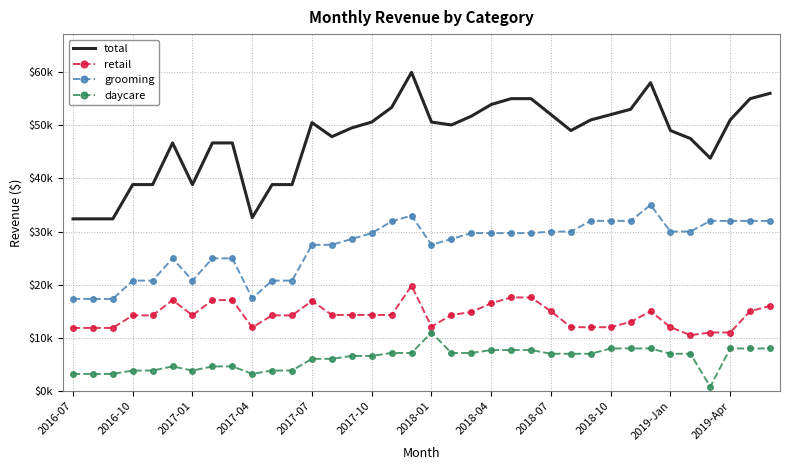

What are all the series names shown in the legend?

total, retail, grooming, daycare